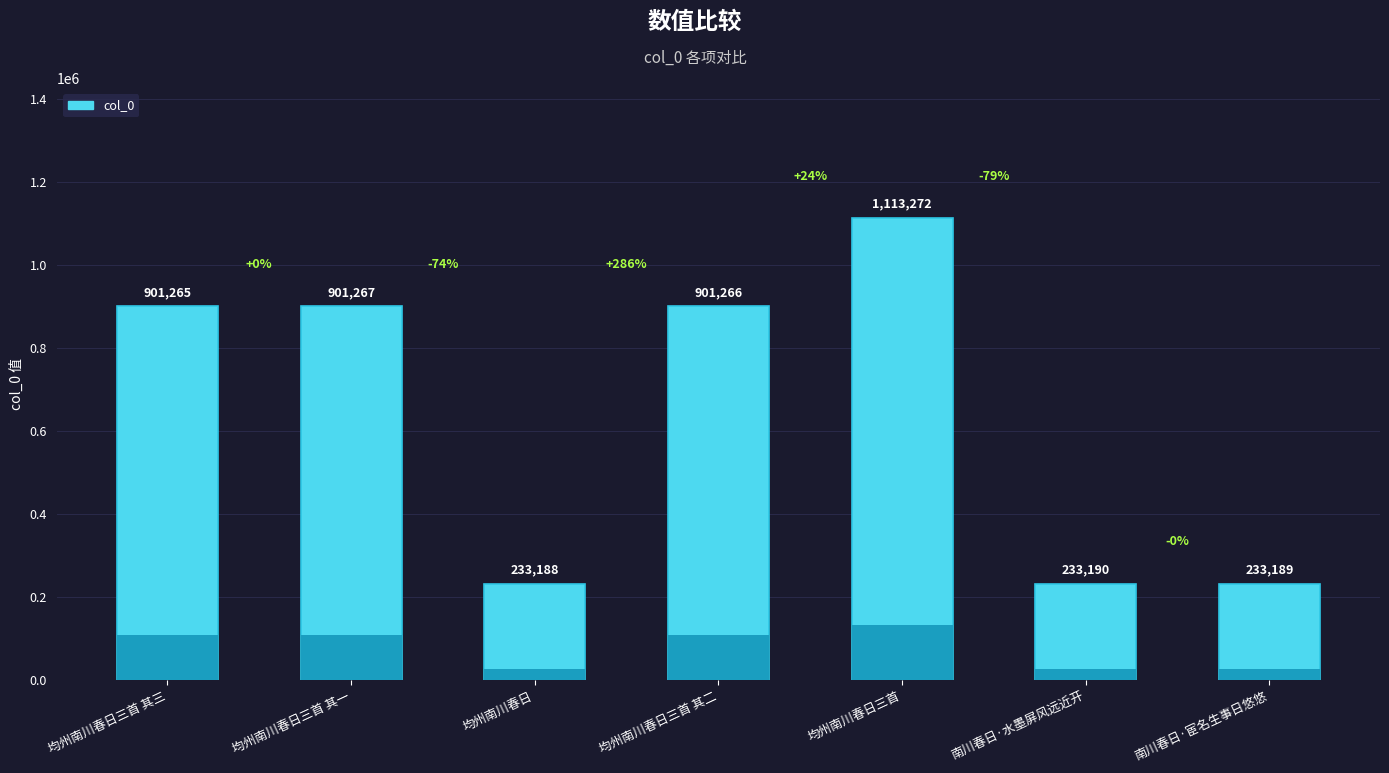

At which label does the data first exceed 901265?

均州南川春日三首 其一